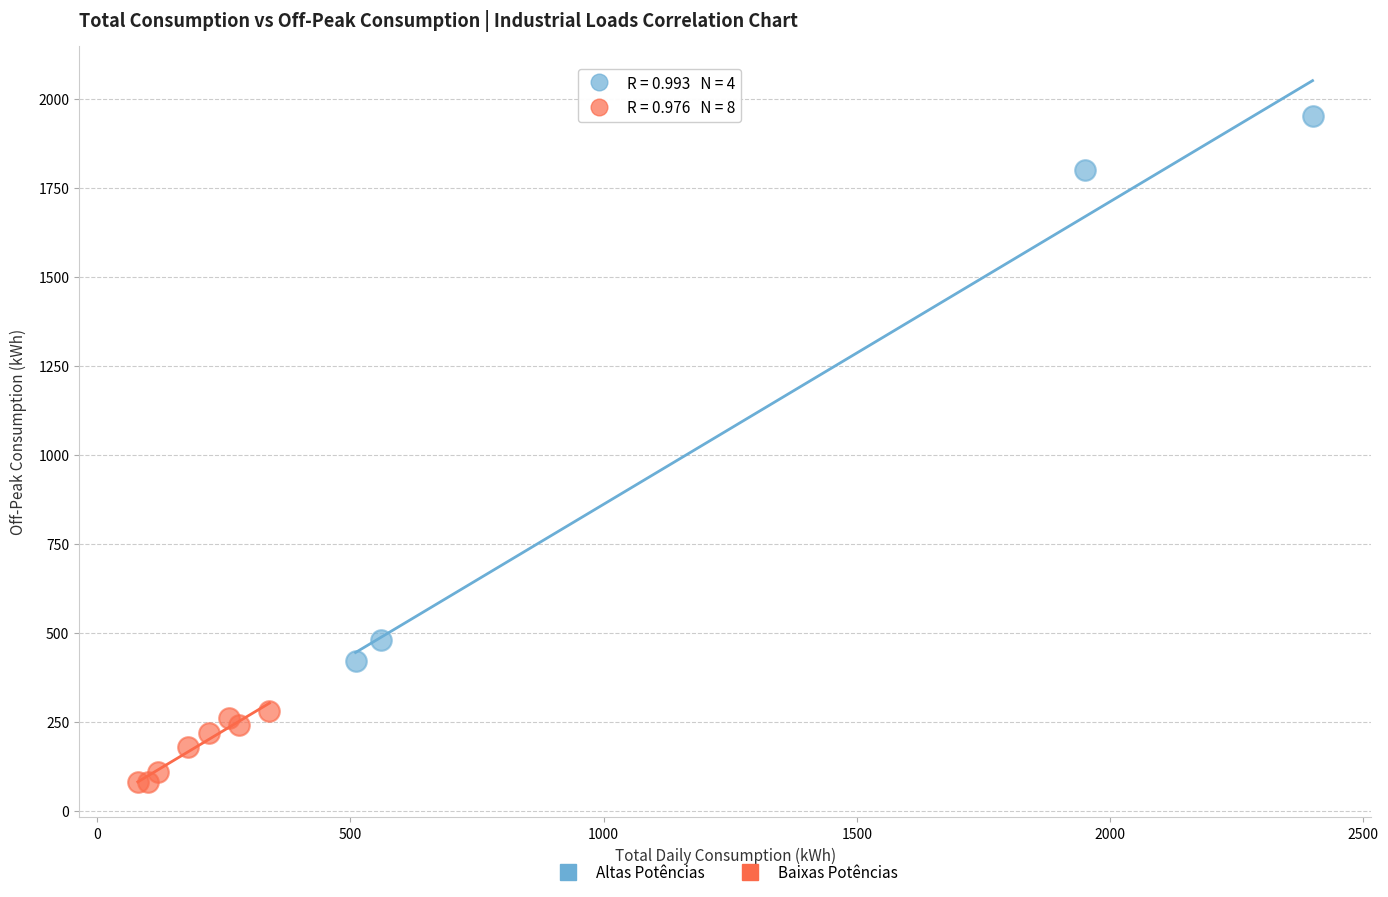

Which series has the widest spread of Y values?

Altas Potências